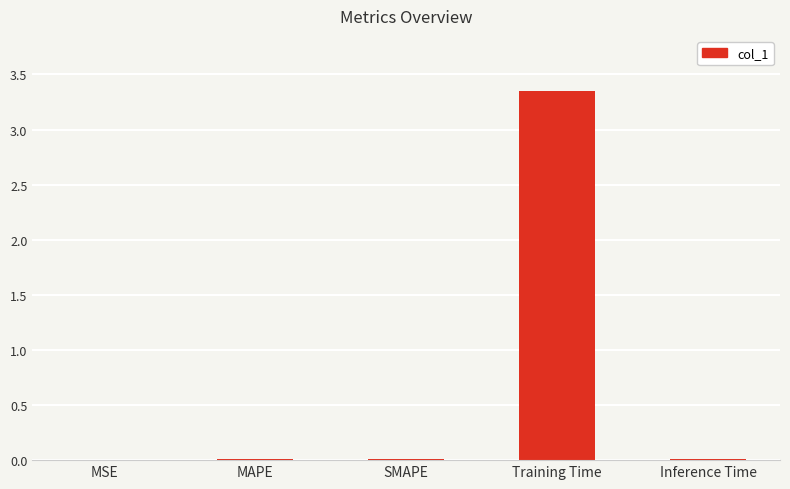

At which category does the chart reach its peak across all series?

Training Time